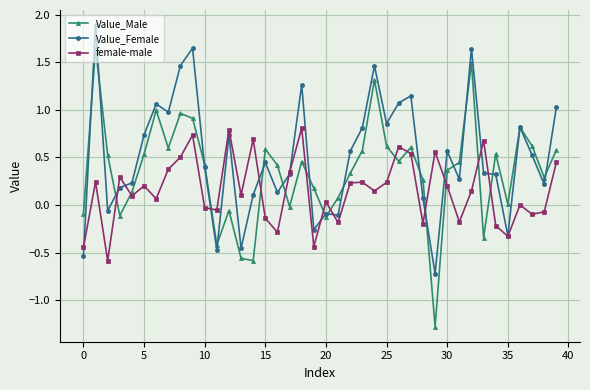

In Value_Male, how many points are higher than both neighbors (excluding endpoints)?

11